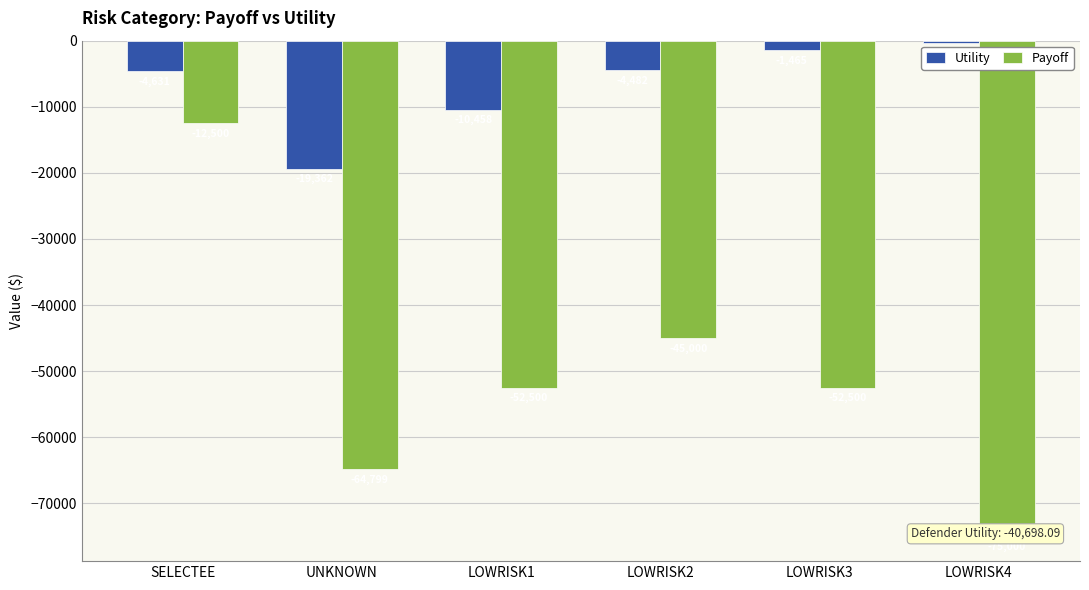

How many bars are there in total?

12